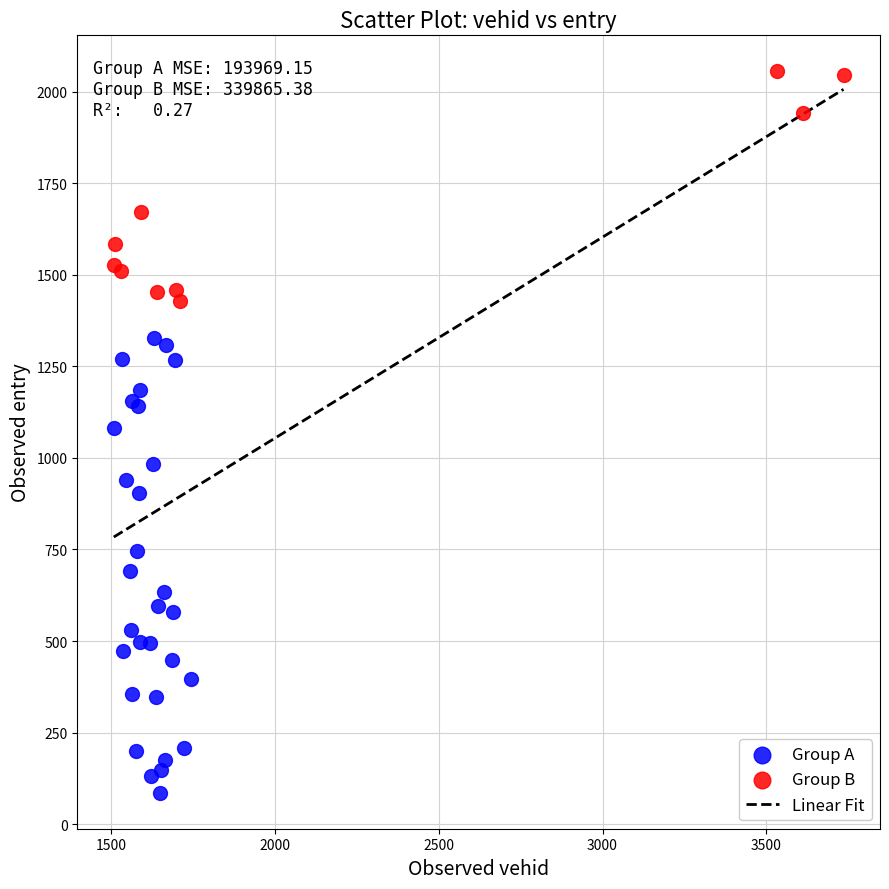

Which series contains the highest Y value?

Group B